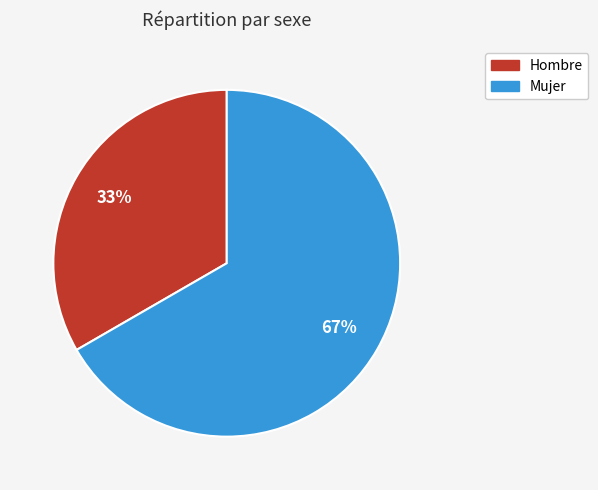

Is the sum of Mujer and Hombre greater than half?

Yes